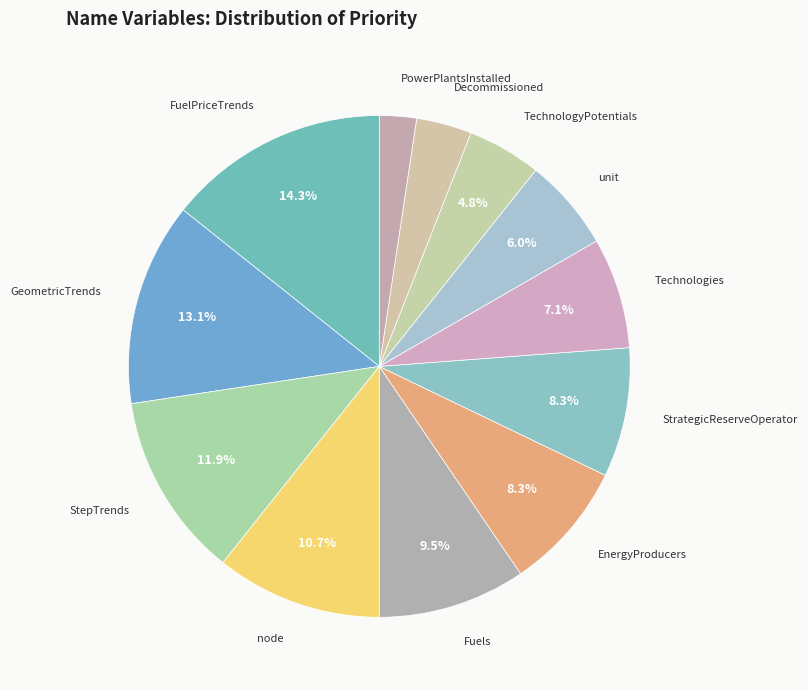

To the nearest percent, what percentage of the pie is Technologies?

7%